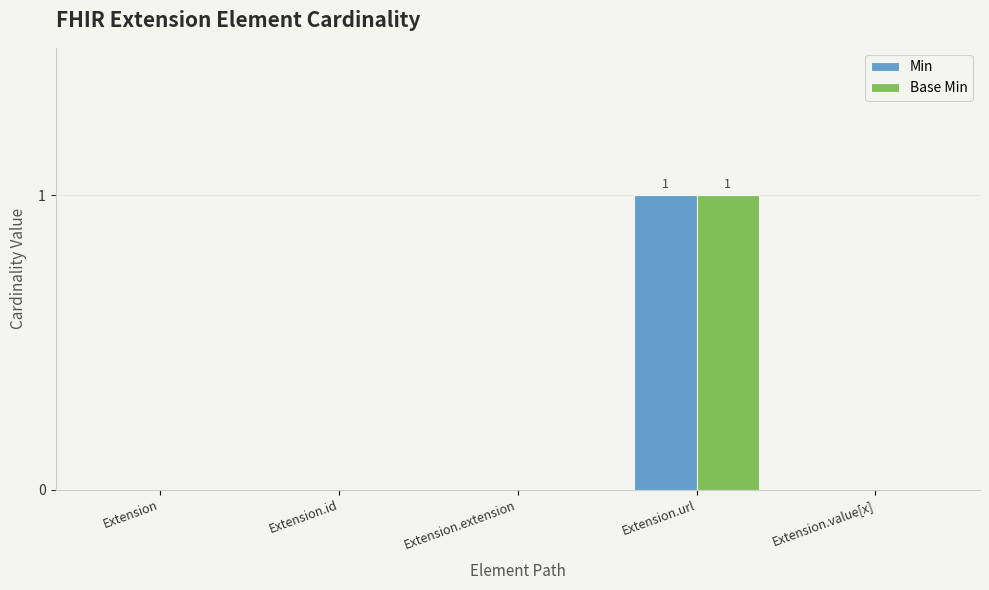

What are all the series names shown in the legend?

Min, Base Min